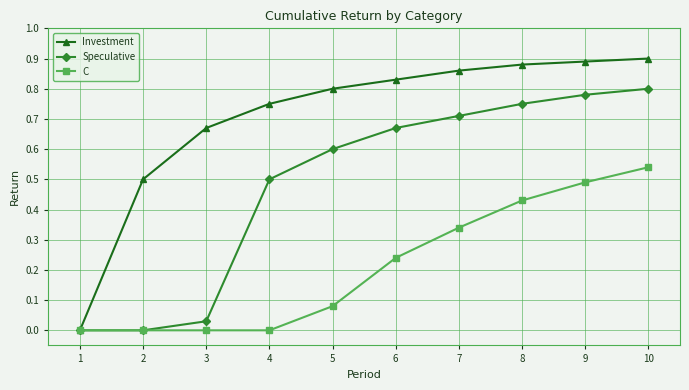

How many categories are shown in the chart?

10